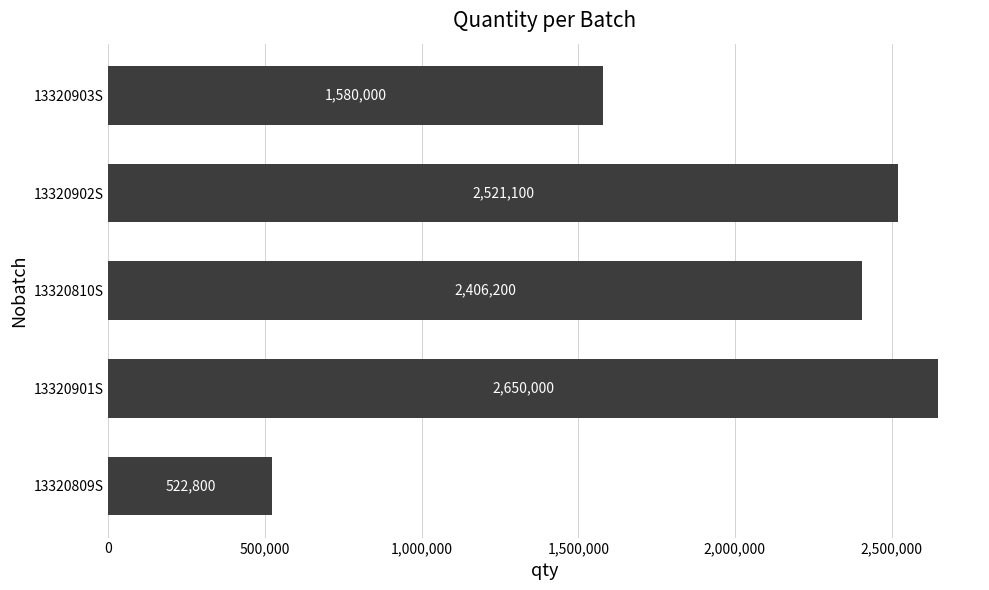

Rank the categories by value from highest to lowest.

13320901S, 13320902S, 13320810S, 13320903S, 13320809S